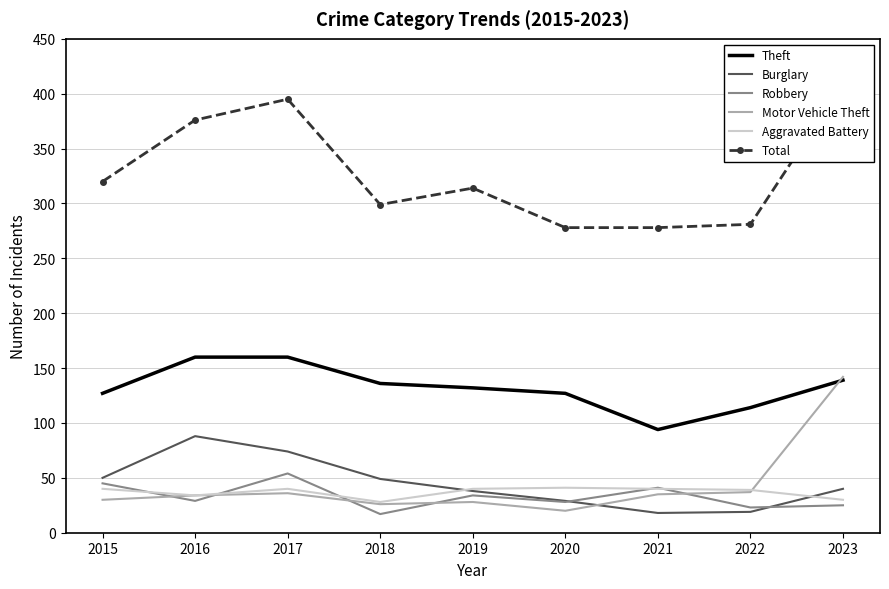

True or false: Motor Vehicle Theft has a value of 30 at 2020.

False